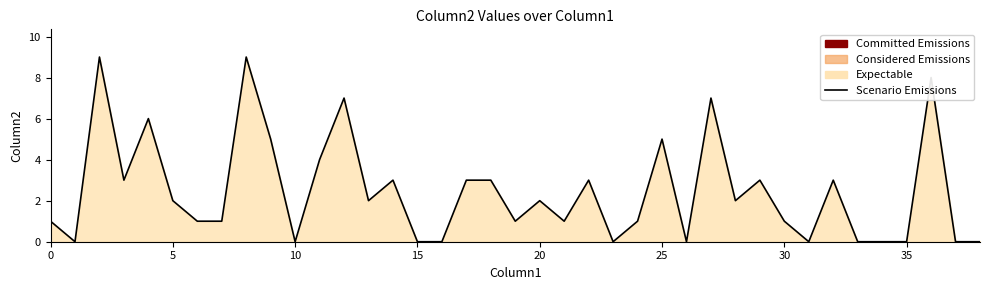

What is the maximum value shown in the chart?

9